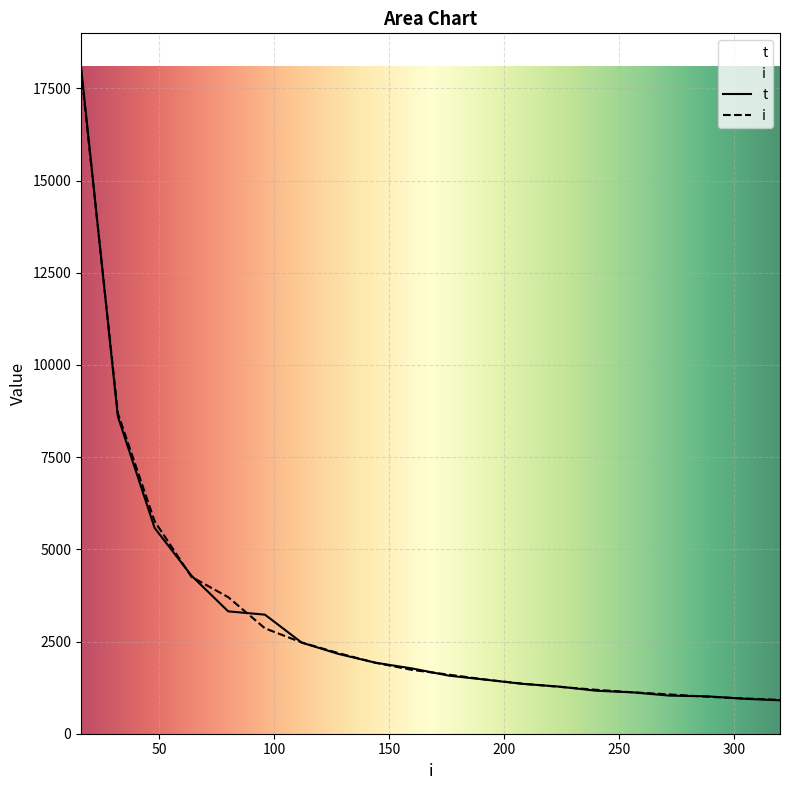

Between 64 and 192, which series saw the biggest shift?

t